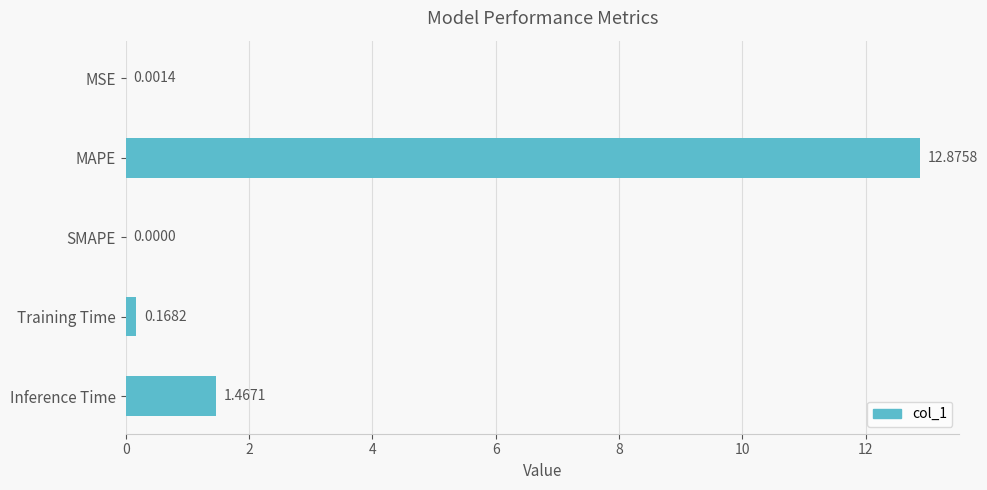

What is the change in value from Training Time to Inference Time?

+1.3